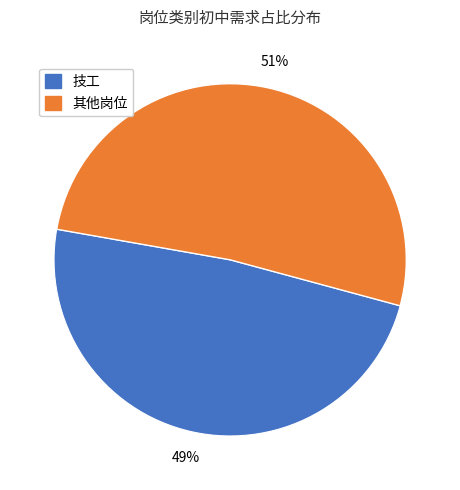

Does any single category account for the majority?

Yes